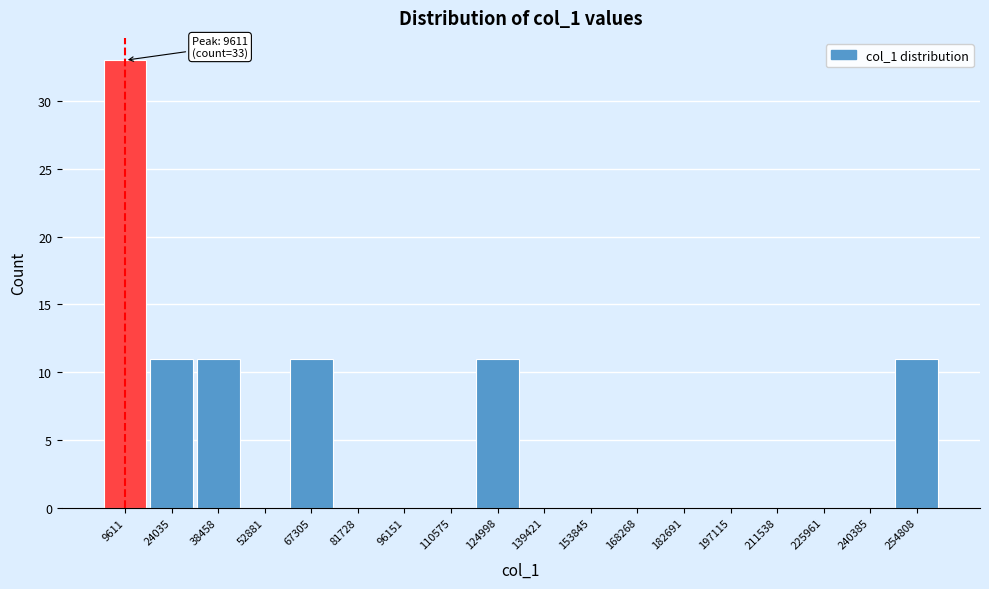

Over which range of the x-axis is the bar tallest?

2000 to 16000